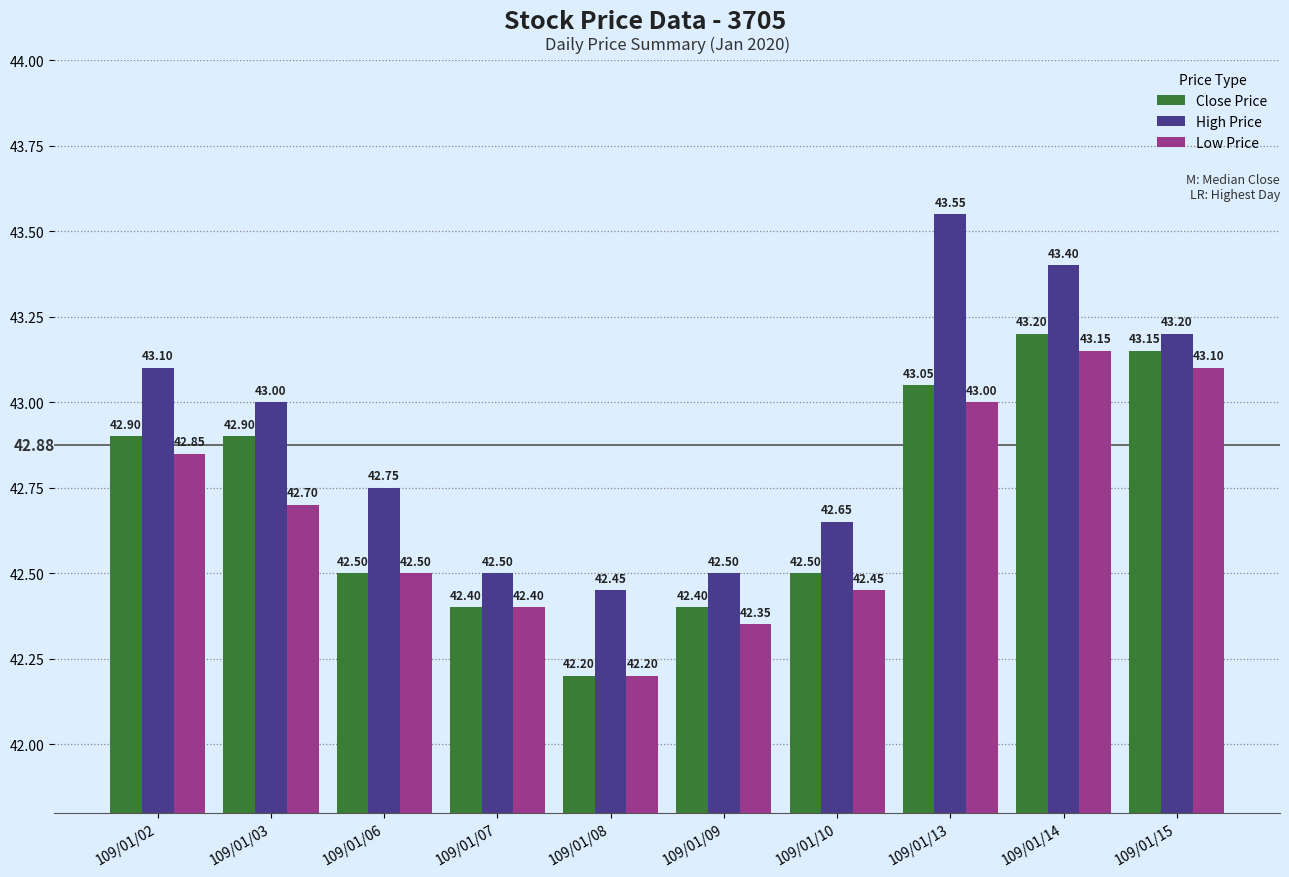

Does the chart contain any negative values?

No